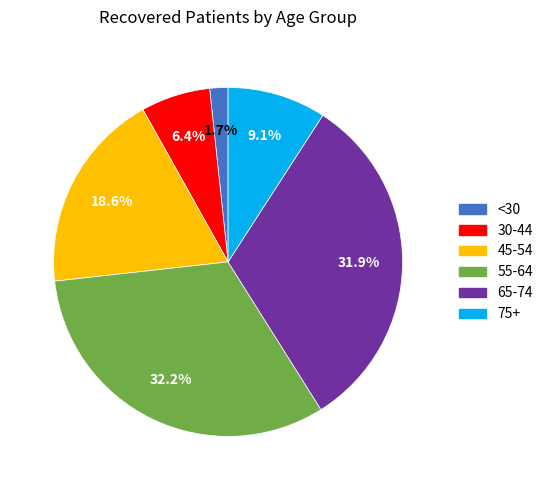

Is there a majority slice in this chart?

No